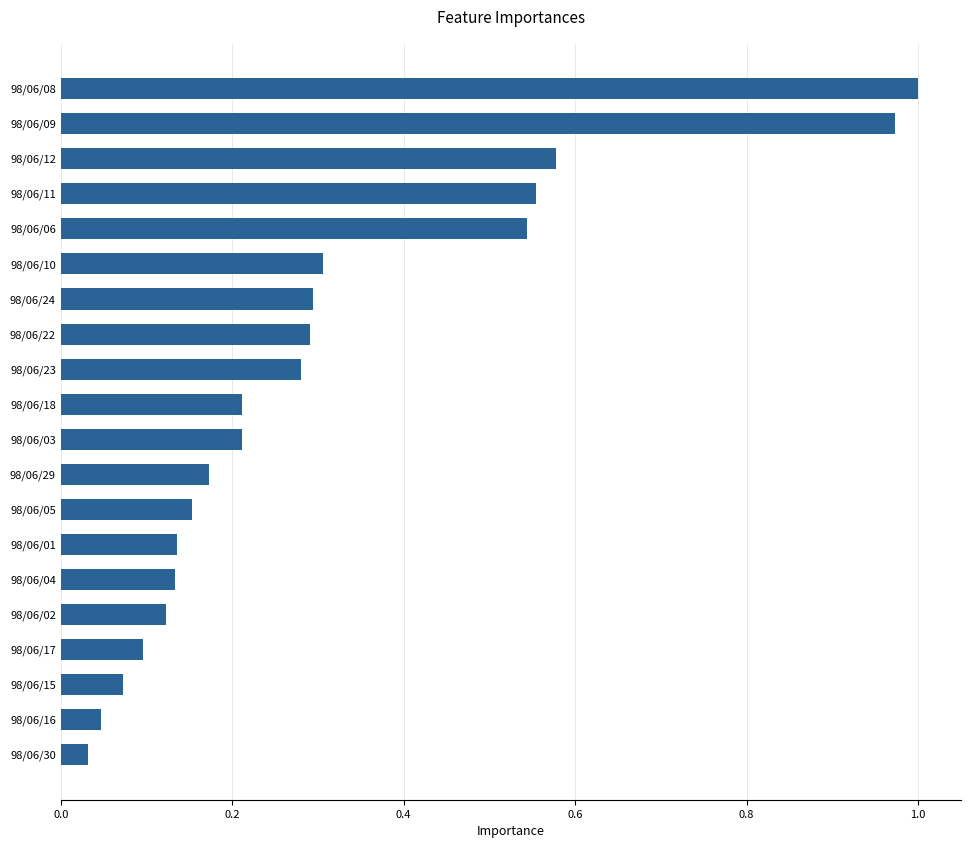

Which category has the highest value across all series?

98/06/08